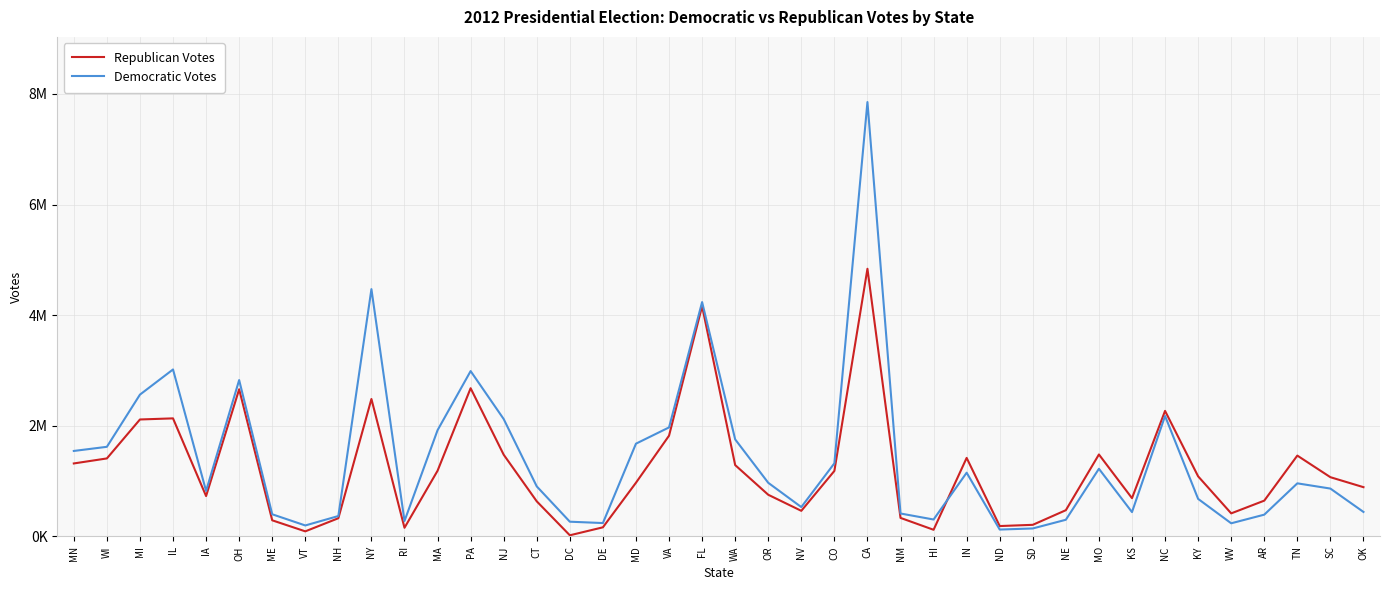

How many distinct data groups are displayed?

2